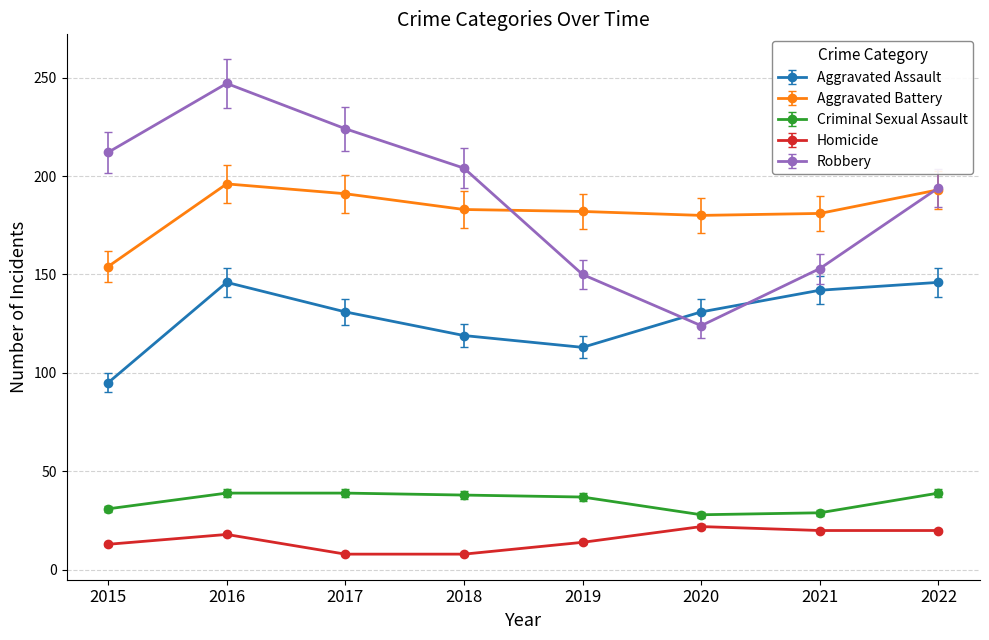

What is the lowest value of the Aggravated Assault series?

95